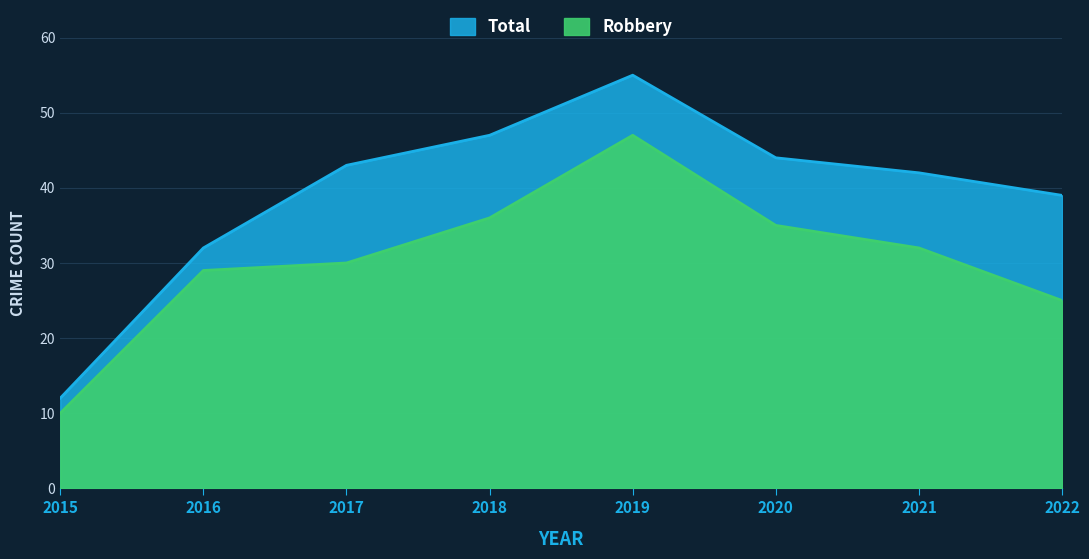

What is the value of the Robbery point at the 3rd from the left?

30